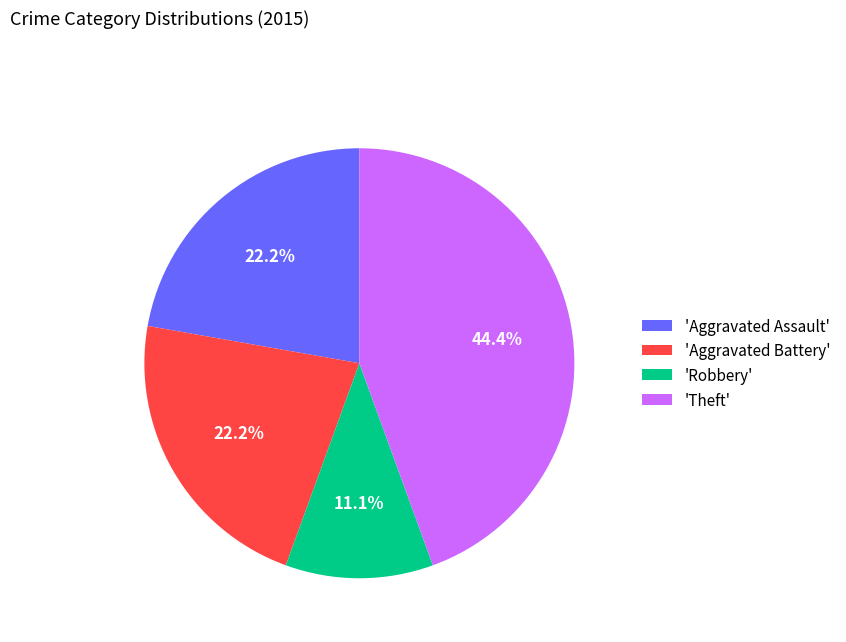

Does 'Aggravated Assault' account for over 50% of the chart?

No